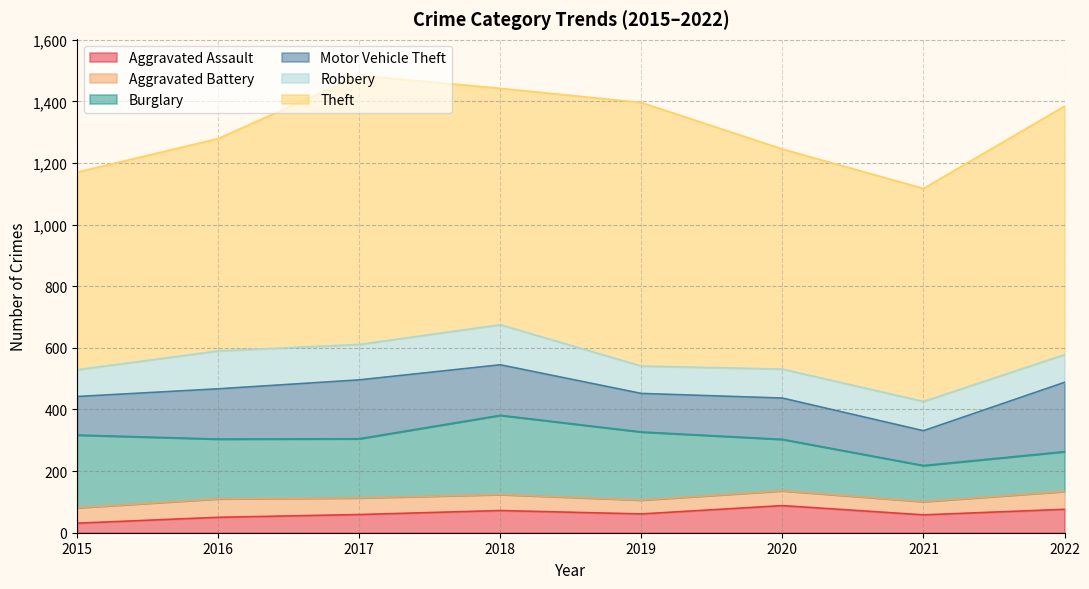

What is the smallest value displayed?

31